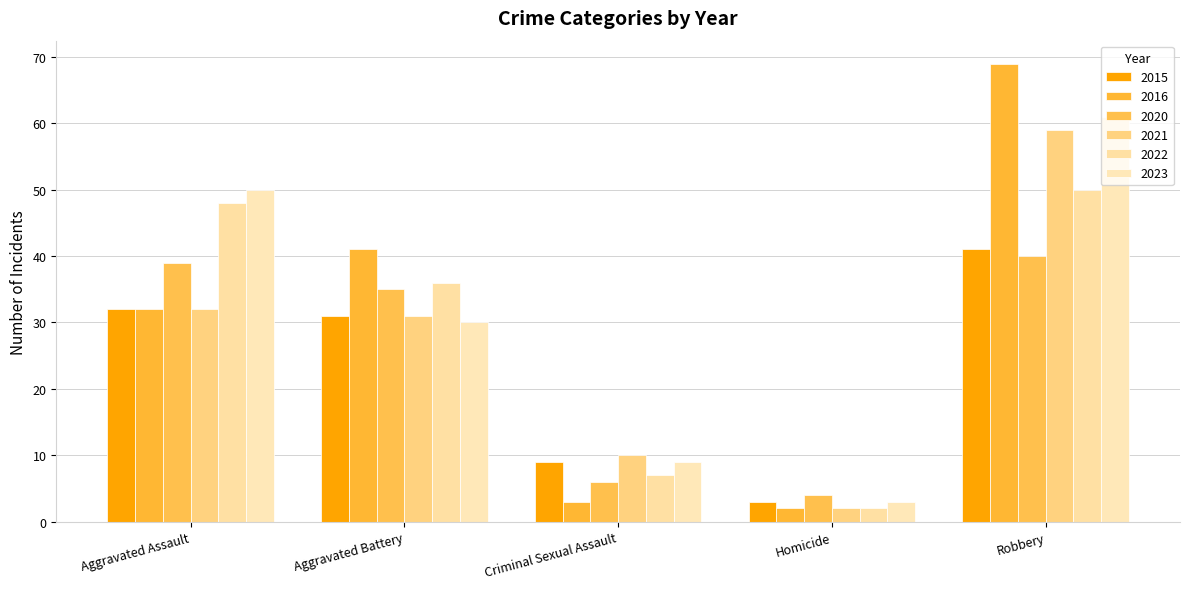

What is the highest value of the 2022 series?

50